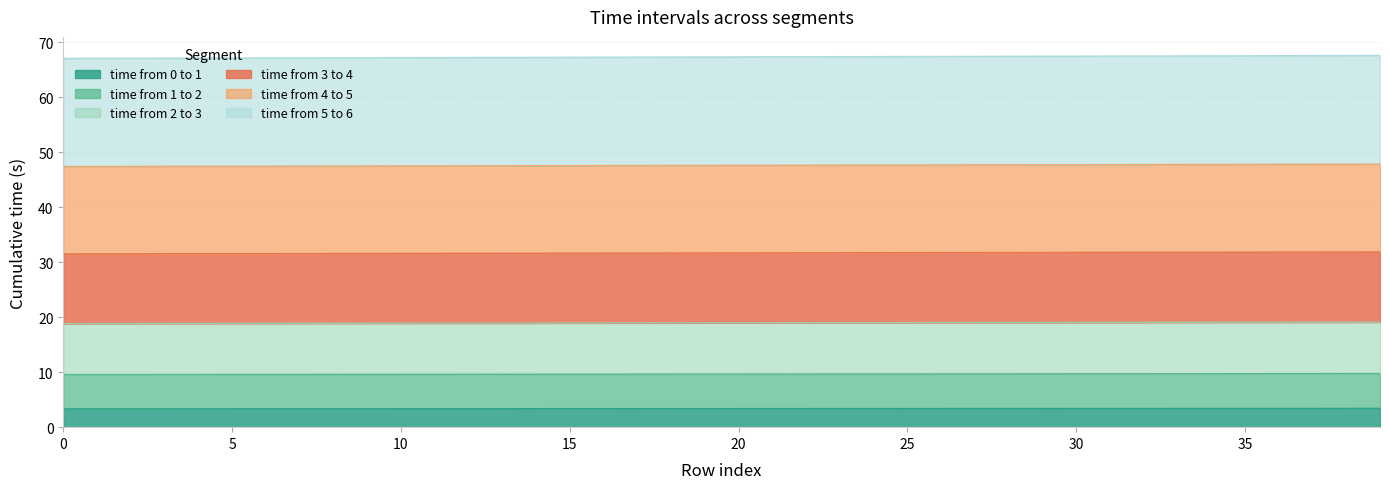

List the labels in order of time from 4 to 5 value, smallest first.

0, 1, 2, 3, 4, 5, 6, 7, 8, 9, 10, 11, 12, 13, 14, 15, 16, 17, 18, 19, 20, 21, 22, 23, 24, 25, 26, 27, 28, 29, 30, 31, 32, 33, 34, 35, 36, 37, 38, 39